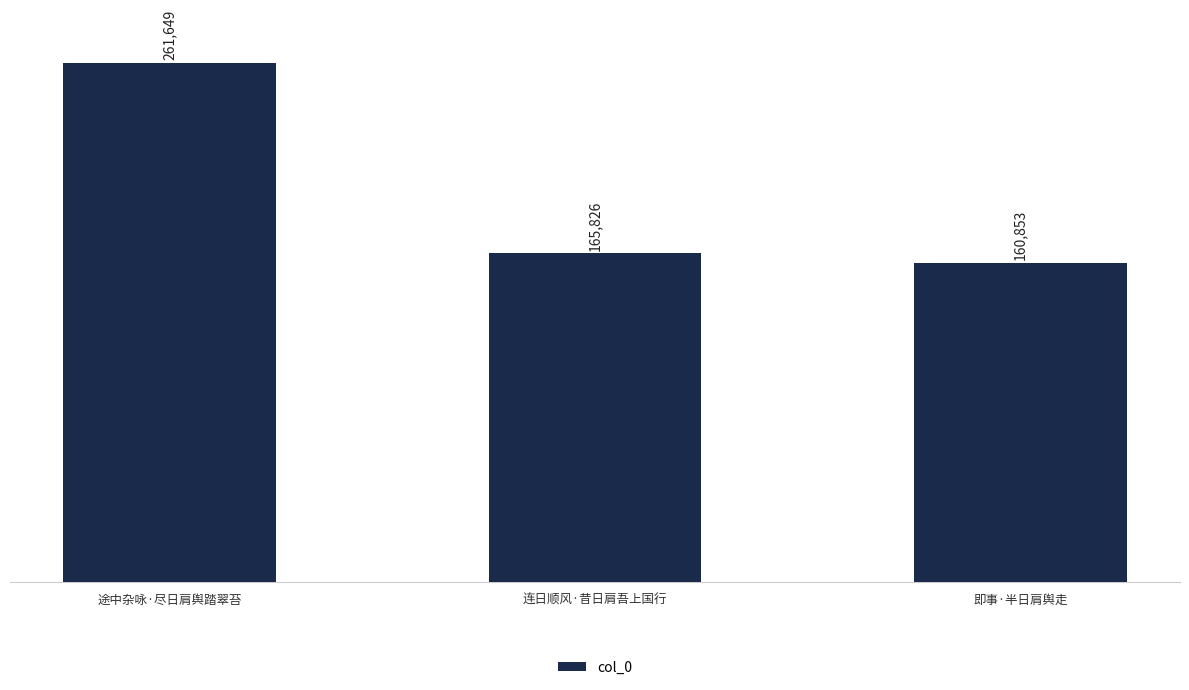

Is it true that the value at 即事·半日肩舆走 is 74634?

False